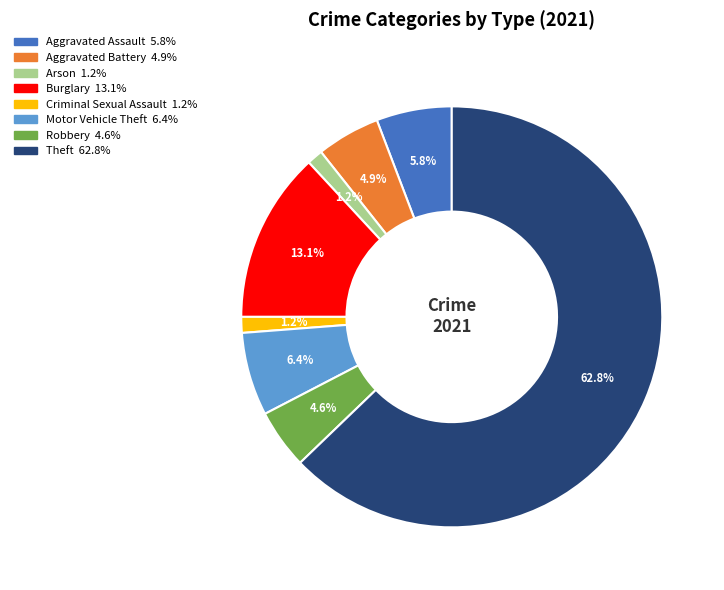

What portion of the pie excludes Motor Vehicle Theft?

93.6%